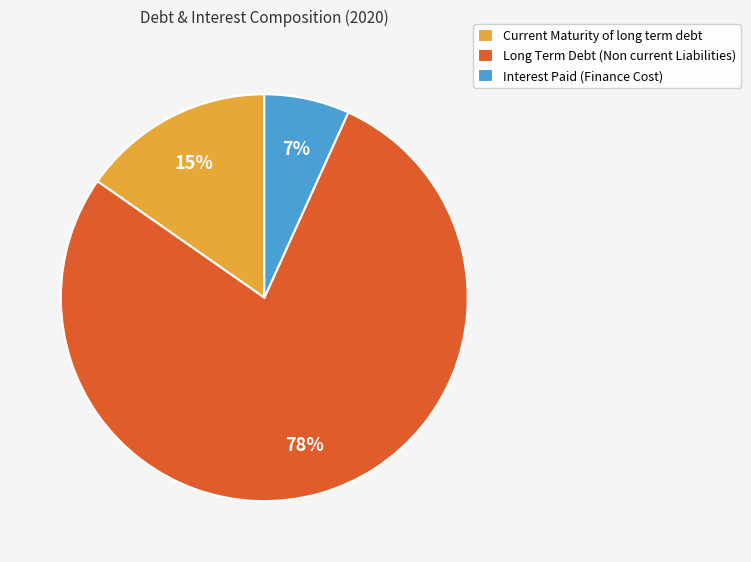

To the nearest percent, what percentage of the pie is Long Term Debt (Non current Liabilities)?

78%